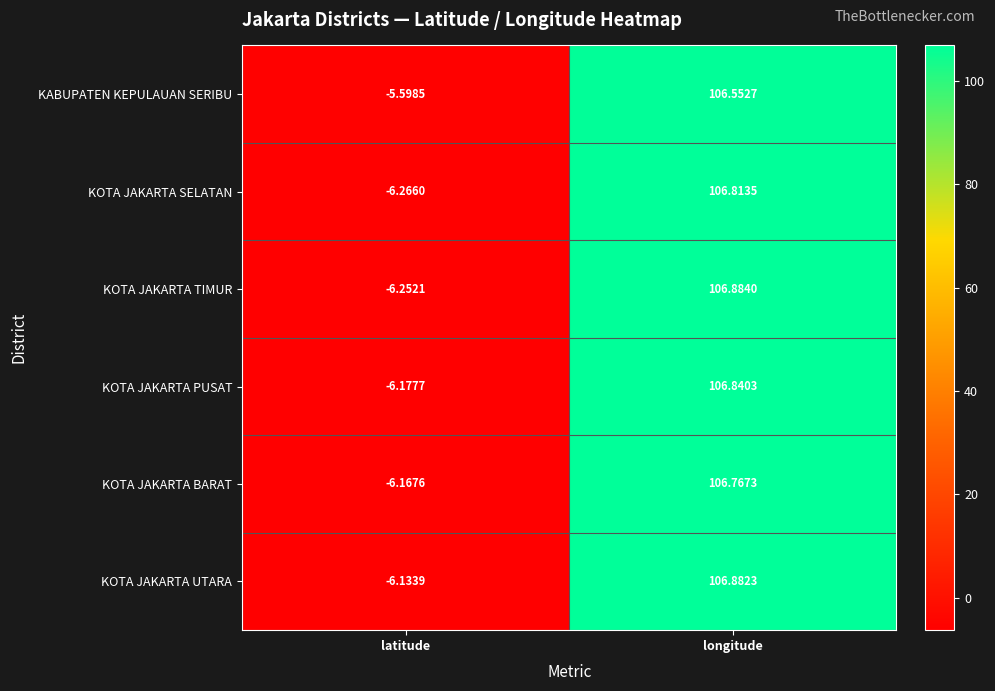

At which category is the sum across all series the highest?

longitude